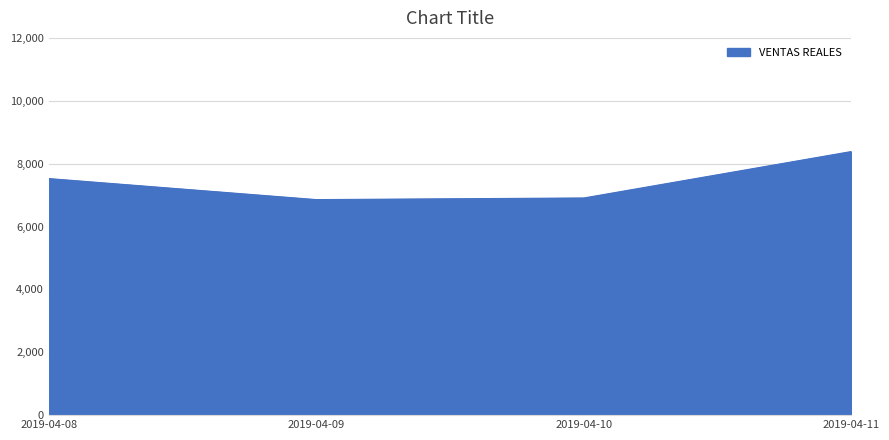

What is the difference between the maximum and minimum values?

1530